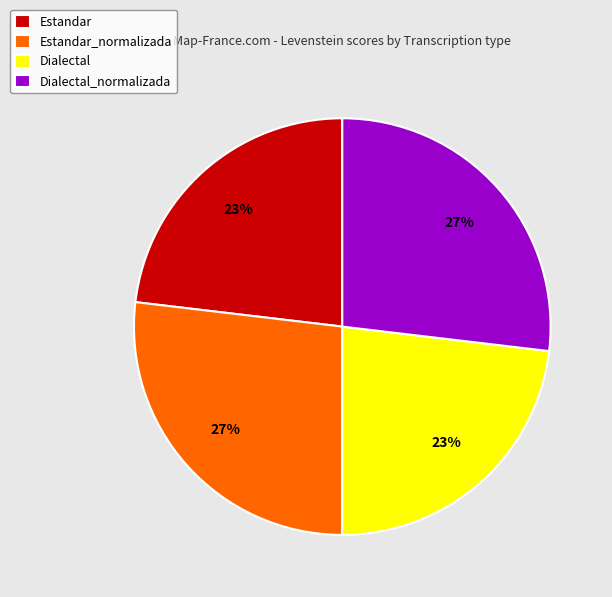

To the nearest percent, what is the combined percentage of Dialectal_normalizada and Dialectal?

50%